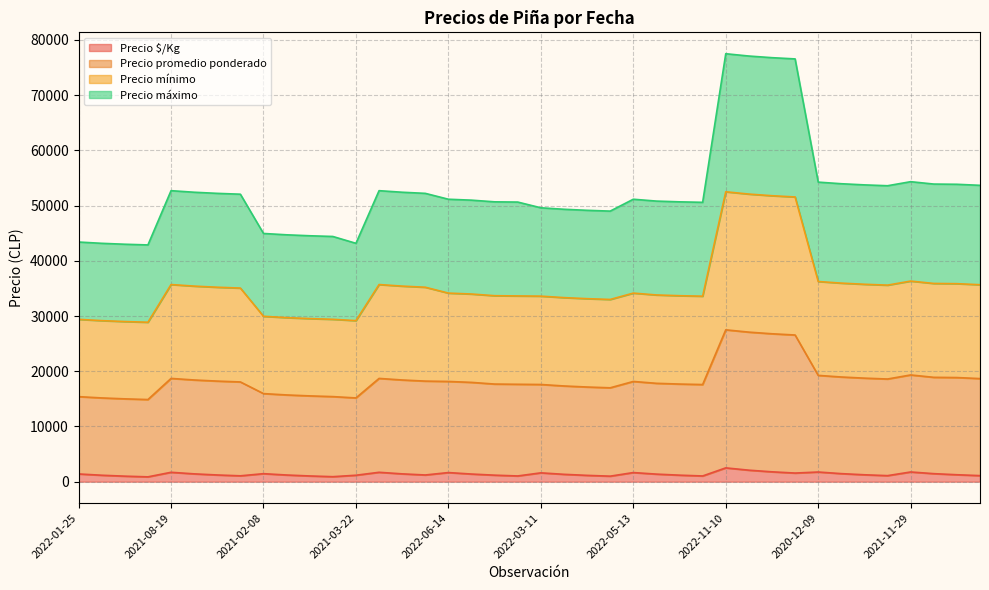

Which series has the largest range (max minus min)?

Precio promedio ponderado